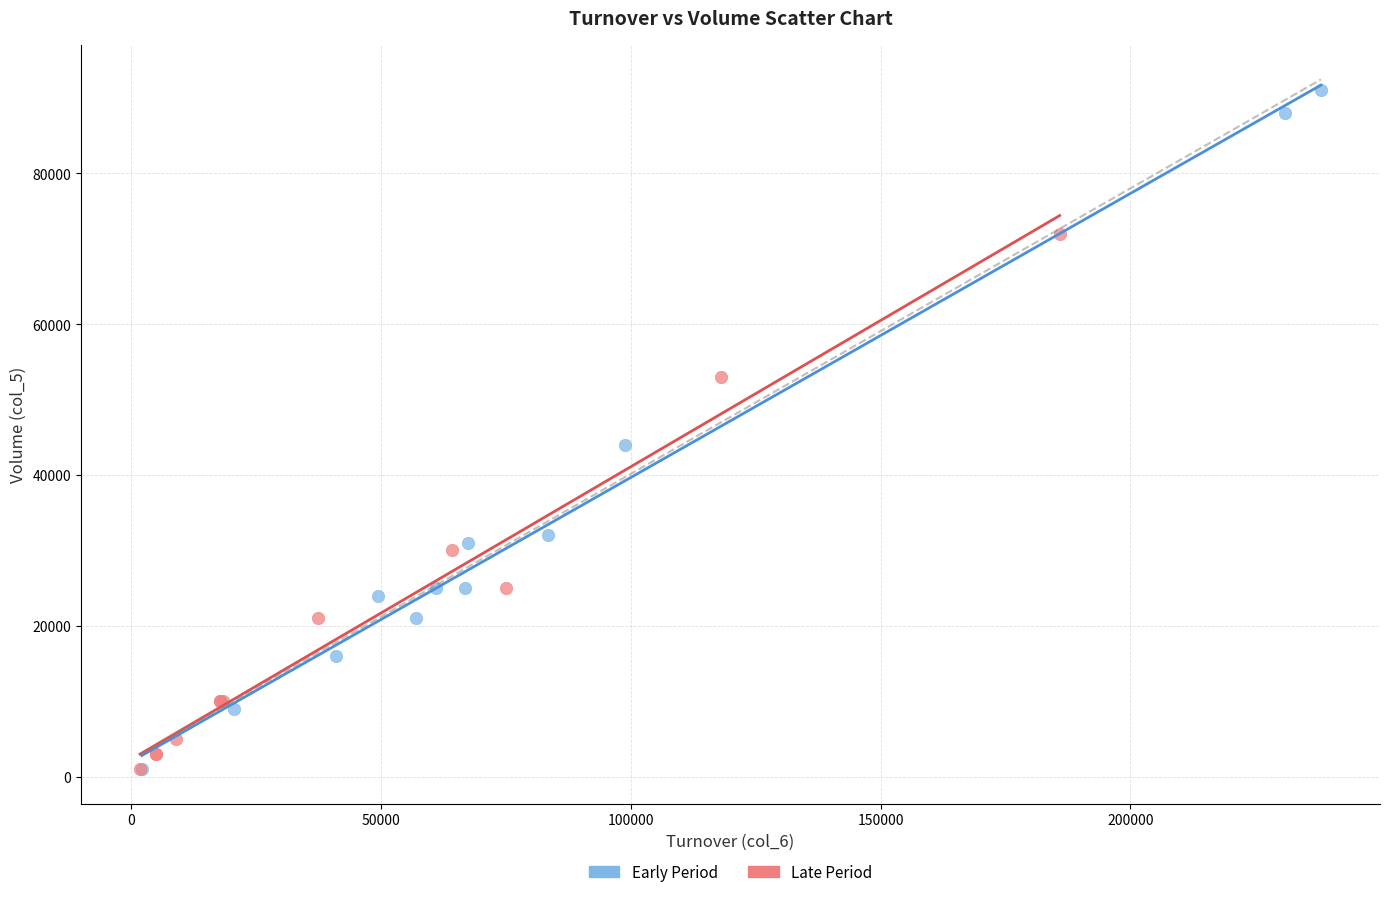

Which series has the widest spread of Y values?

Early Period